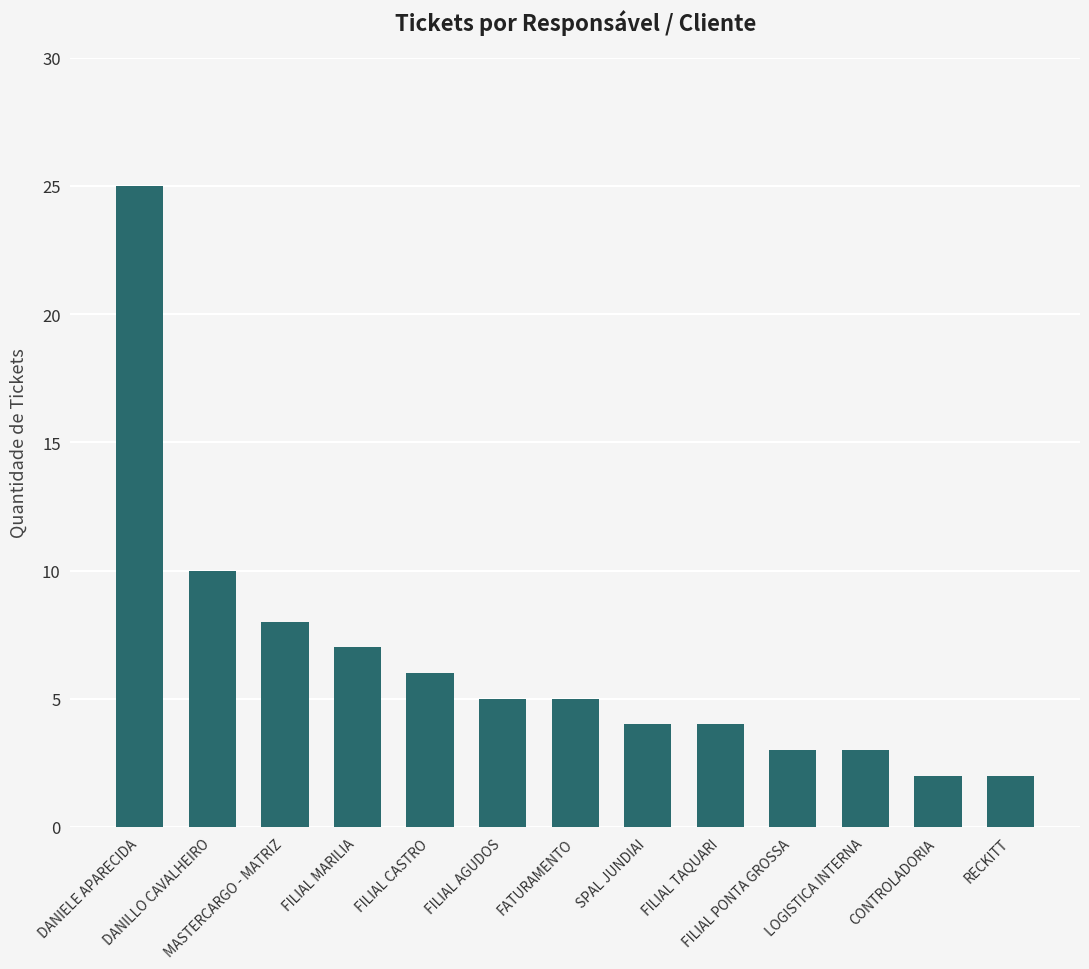

The chart shows a value of 10 at DANIELE APARECIDA. True or false?

False